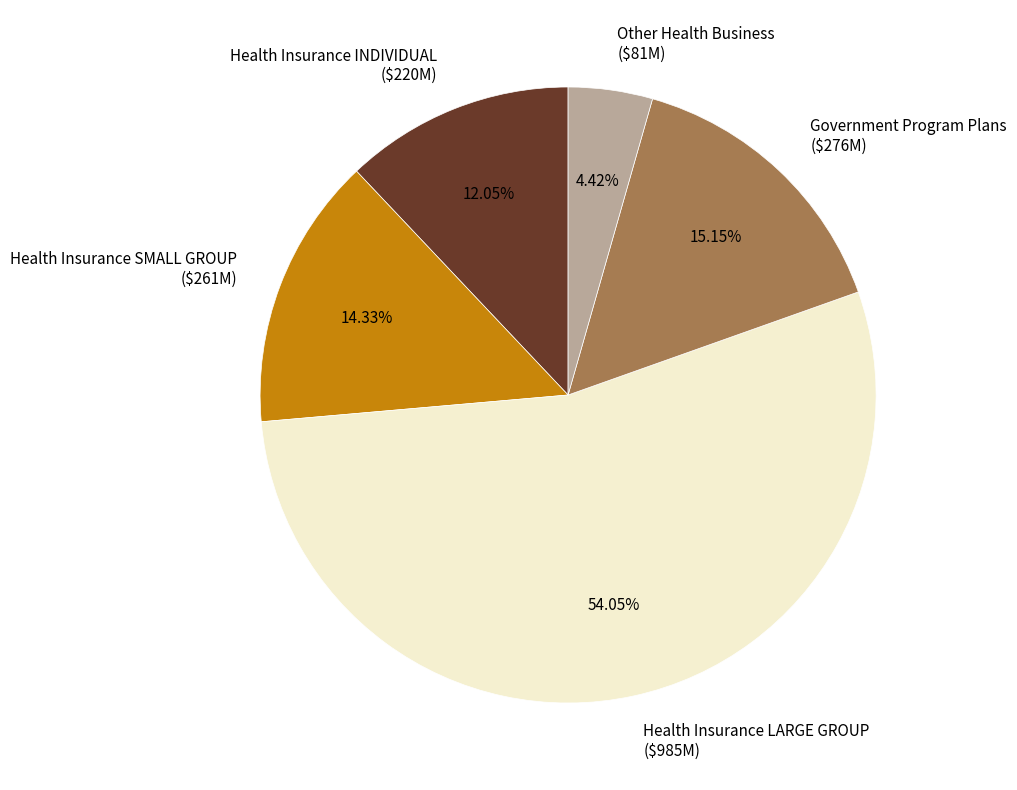

To the nearest percent, what is the average slice percentage?

20%